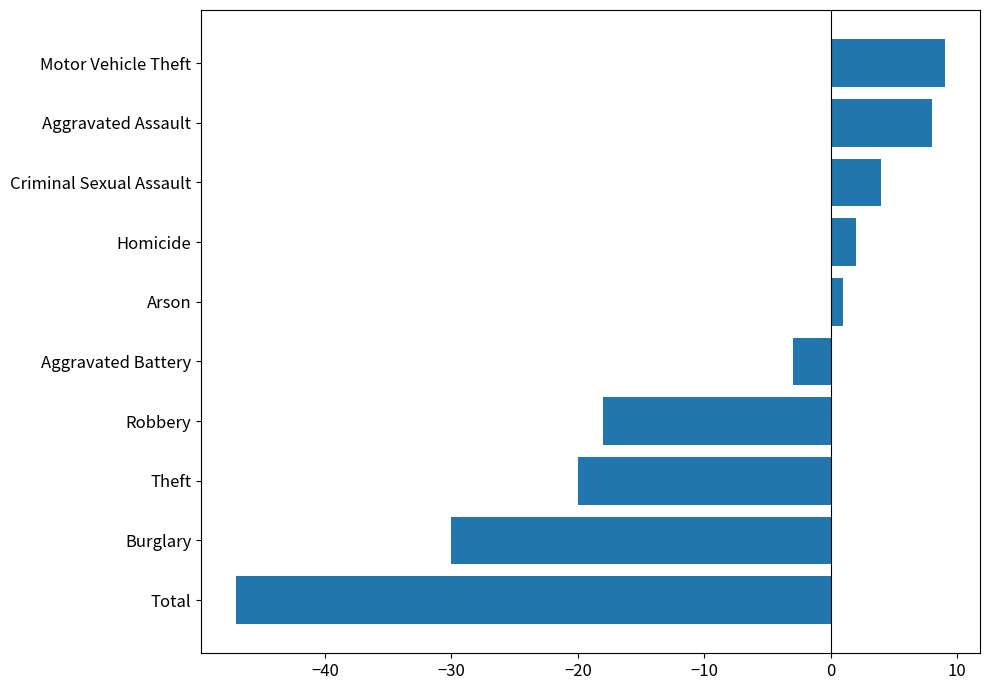

Is it true that the value at Theft is -20?

True